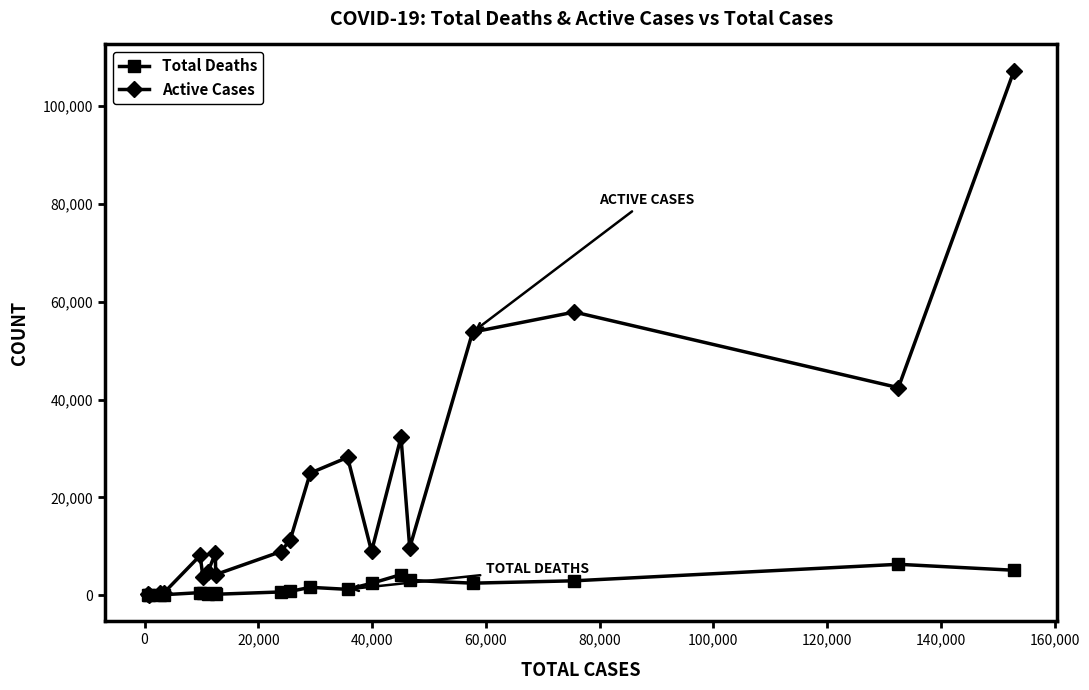

What is the maximum value shown in the chart?

107248